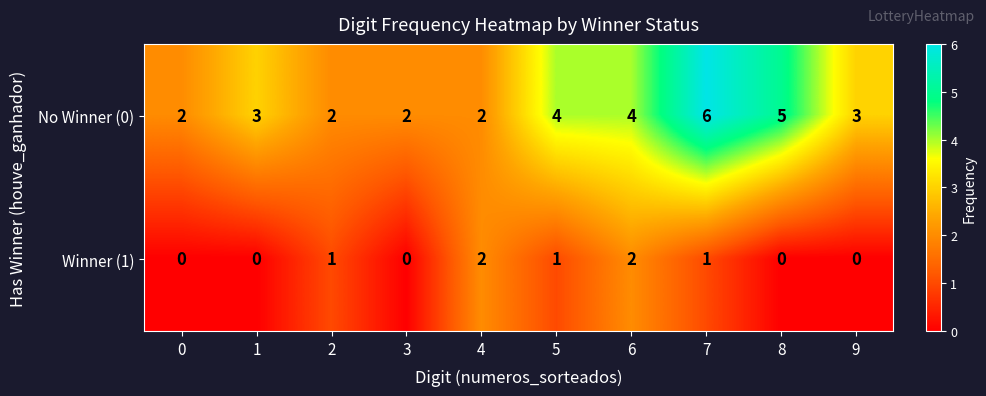

True or false: No Winner (0) has a value of 1 at 1.

False